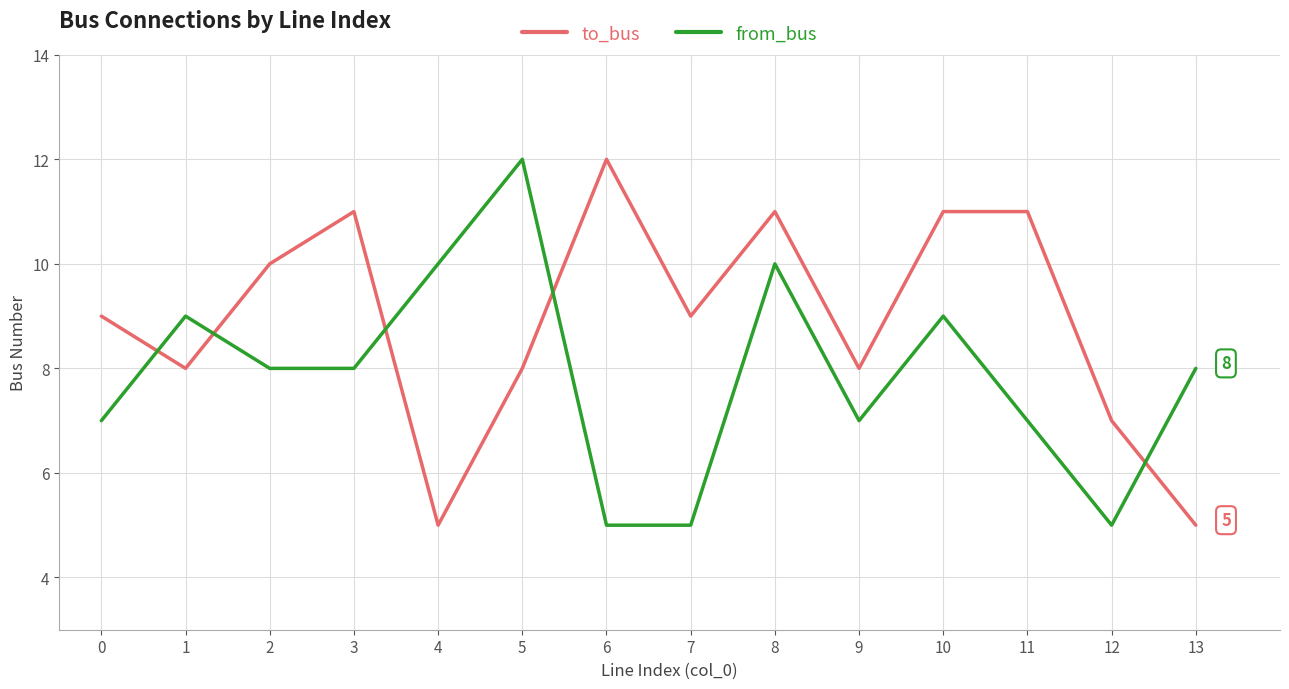

List the series in order of their overall mean, lowest first.

from_bus, to_bus